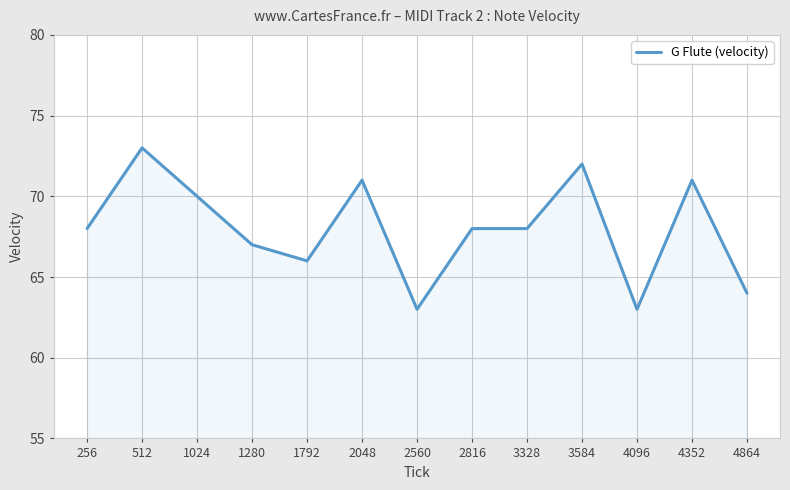

What value does the data have at 3328?

68